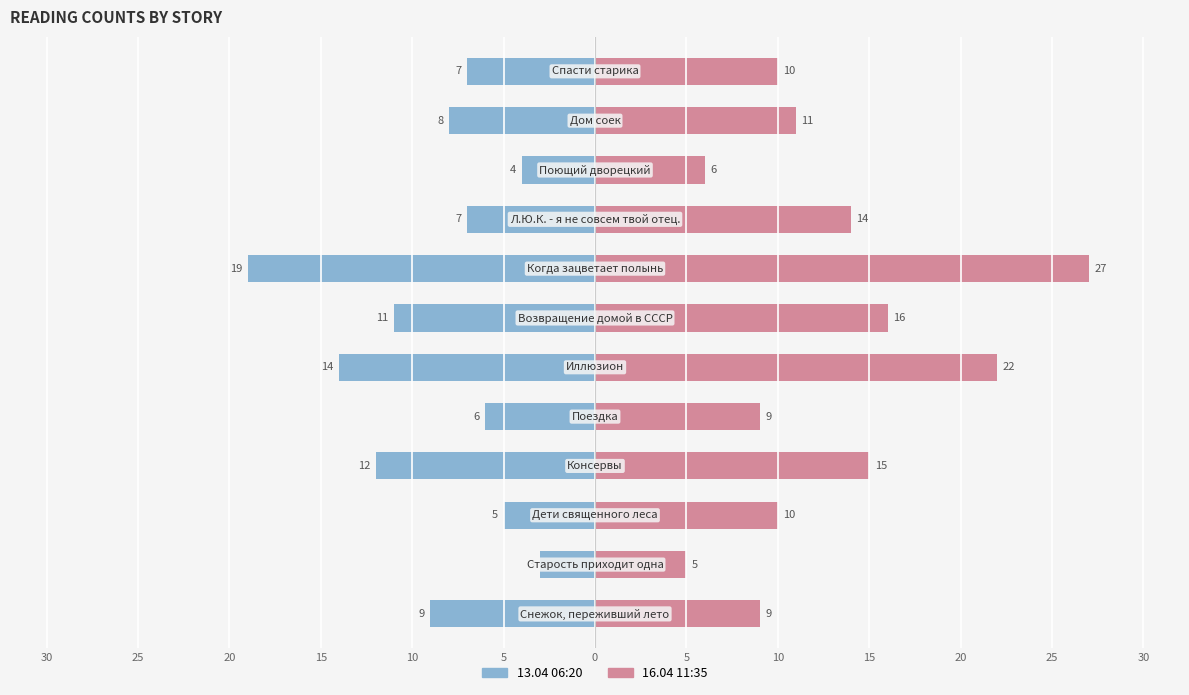

How many values in the 16.04 11:35 series exceed 11?

5